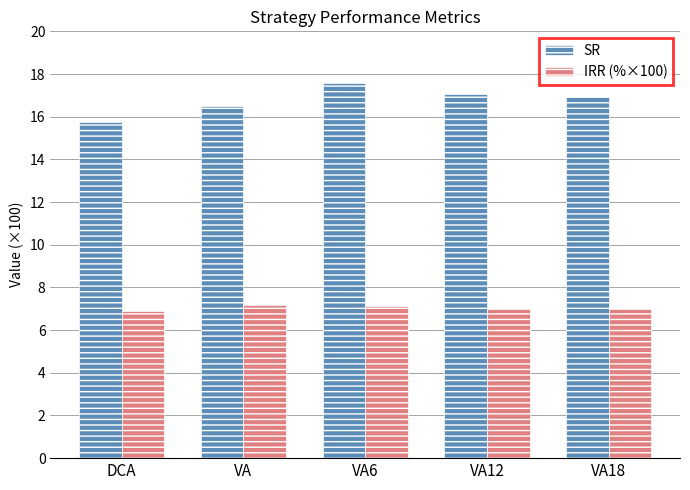

The SR series shows 17.1 at VA12. True or false?

True